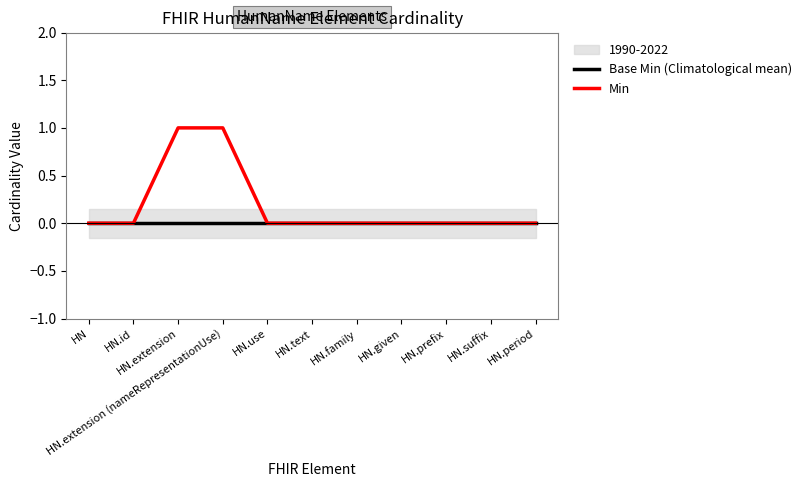

Is it true that Base Min (Climatological mean) equals 0 at HN.id?

True